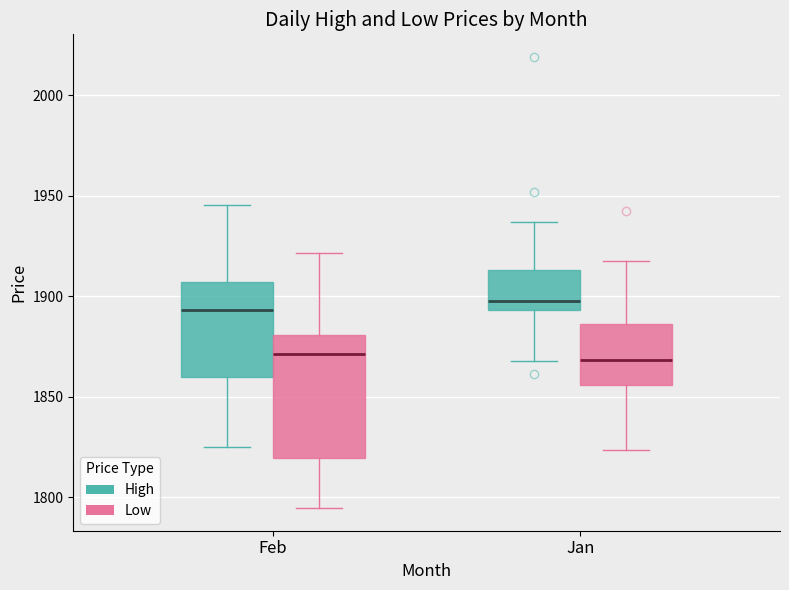

Which box is the tallest, from its lower edge to its upper edge?

Feb (Low)